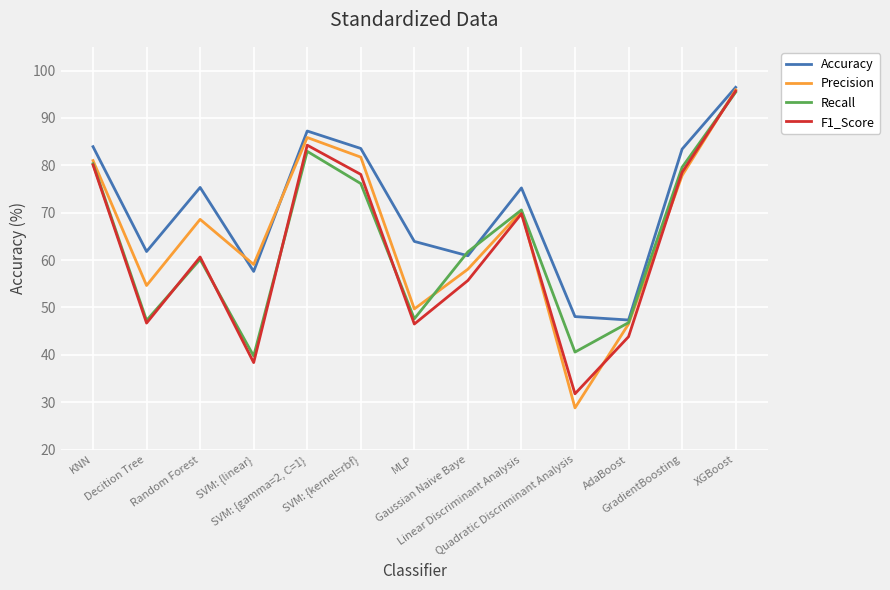

Which series has the largest total across all categories?

Accuracy